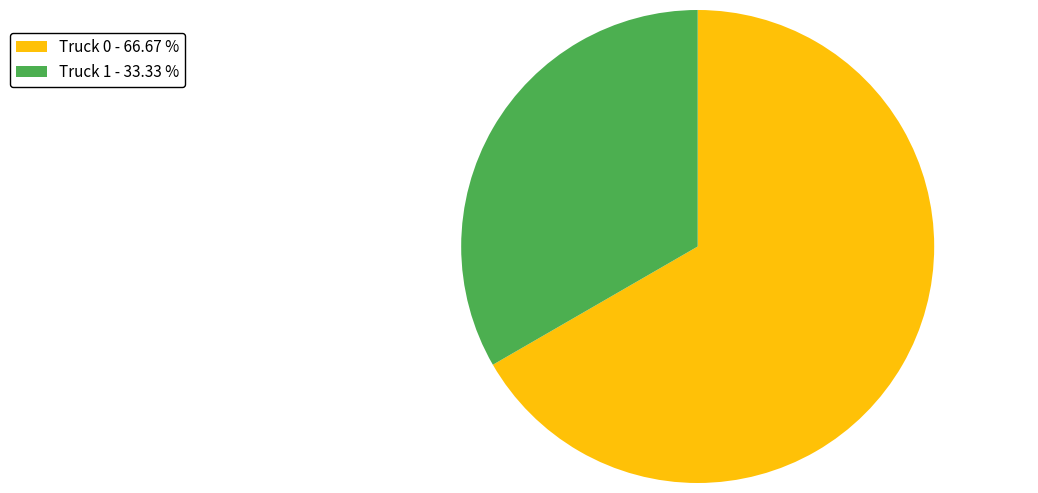

The Truck 1 slice represents 33% of the pie. True or false?

True